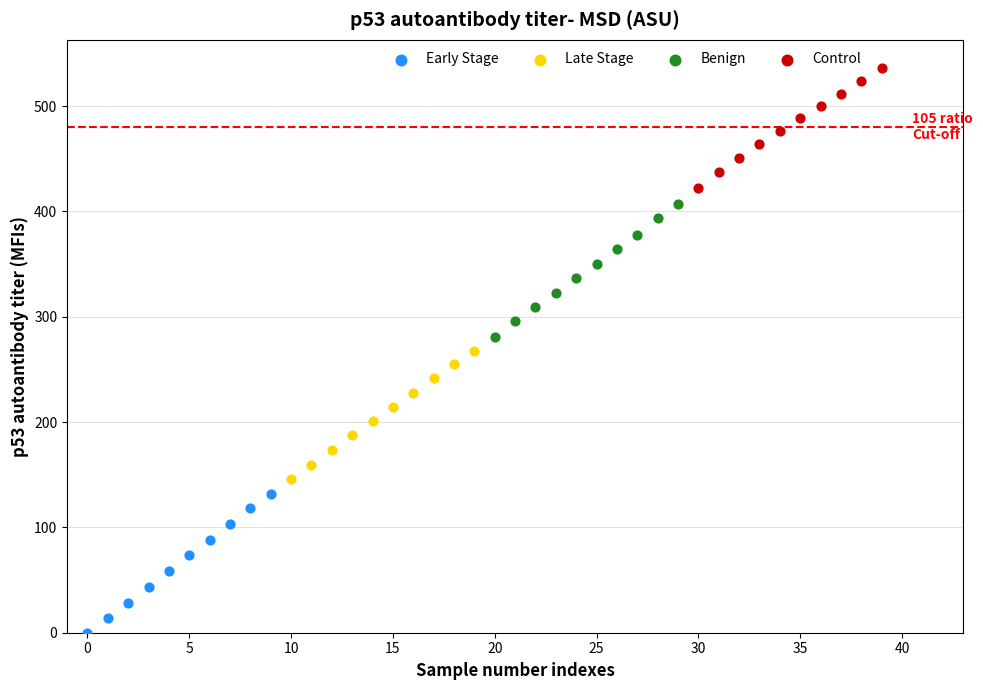

Which series reaches the minimum Y coordinate?

Early Stage